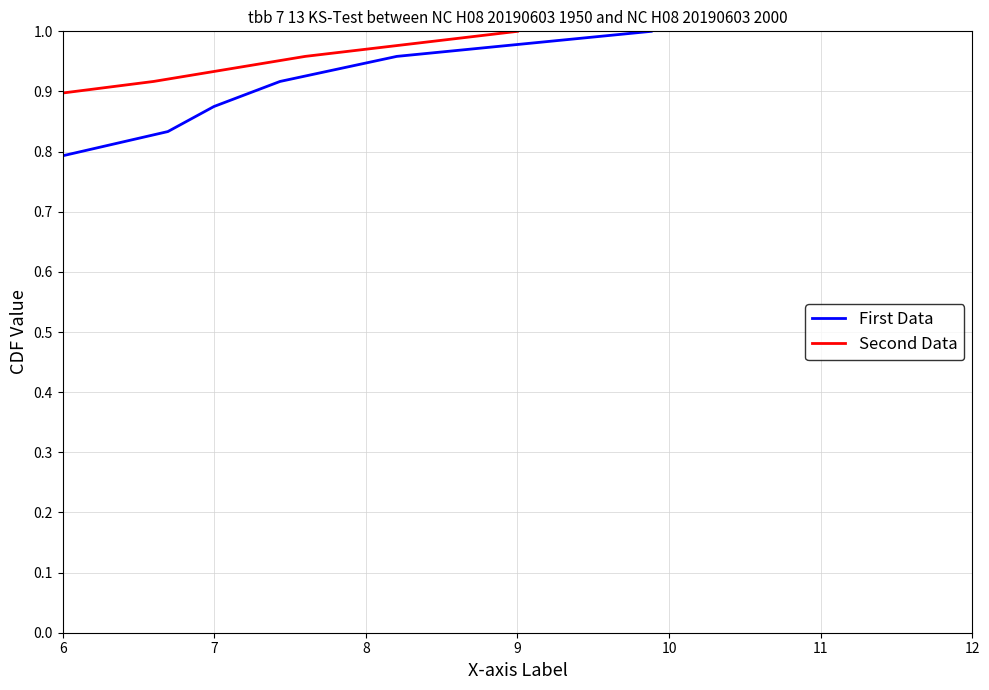

True or false: First Data and Second Data intersect in this chart.

False